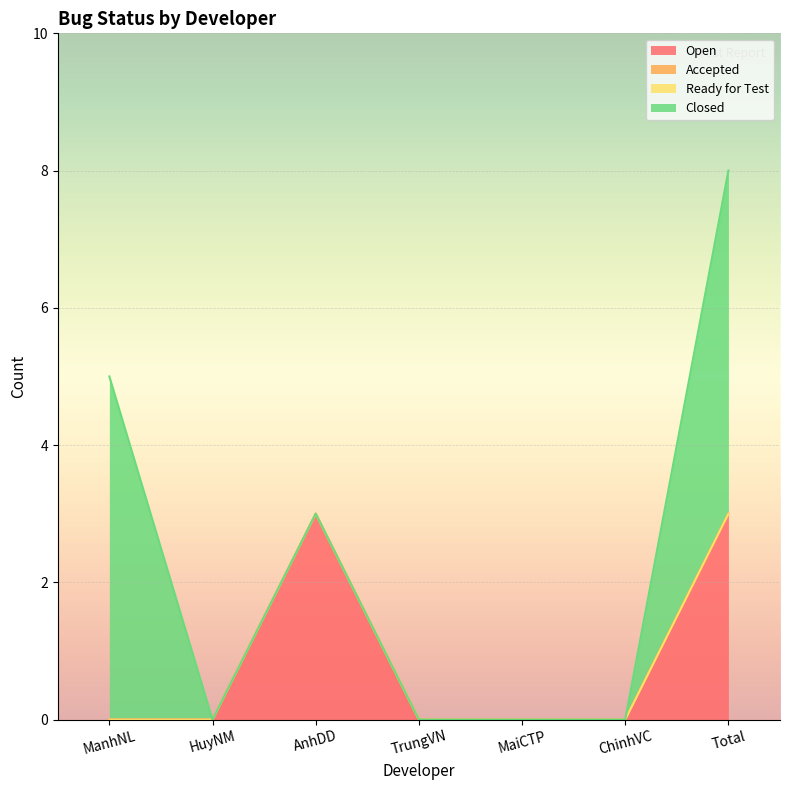

At which category is the sum across all series the highest?

Total